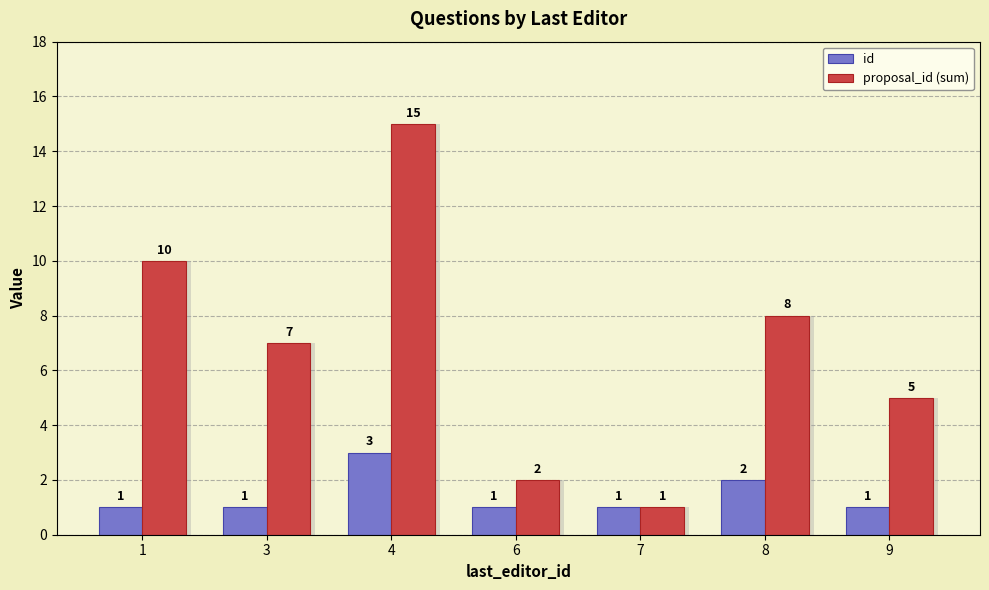

Between 1 and 8, which series saw the biggest shift?

proposal_id (sum)